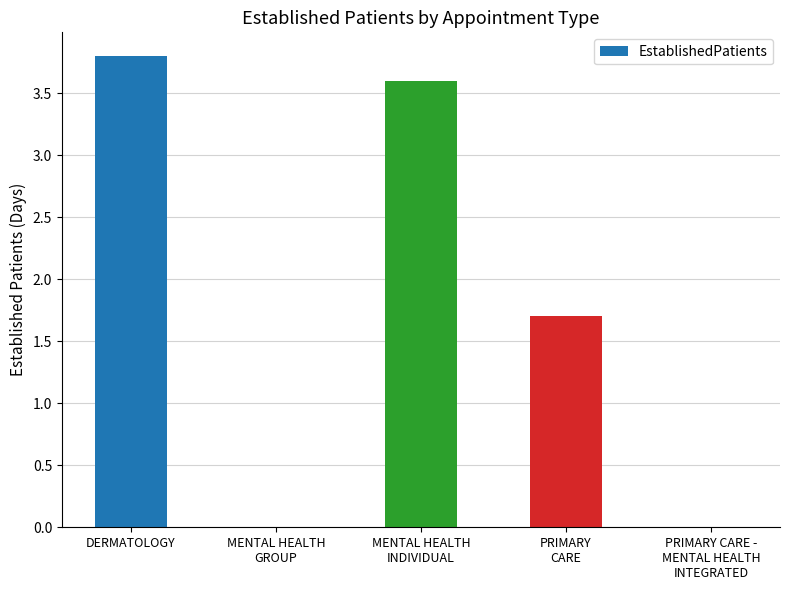

The chart shows a value of 3.8 at DERMATOLOGY. True or false?

True